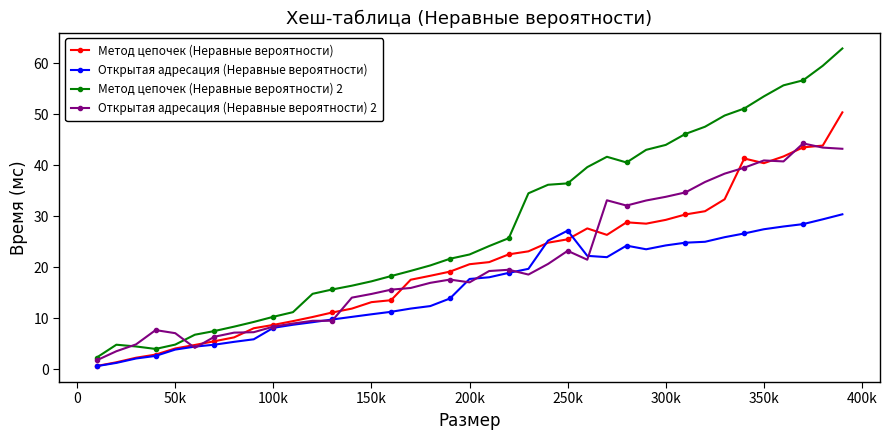

List the series in order of their peak value, lowest first.

Открытая адресация (Неравные вероятности), Открытая адресация (Неравные вероятности) 2, Метод цепочек (Неравные вероятности), Метод цепочек (Неравные вероятности) 2